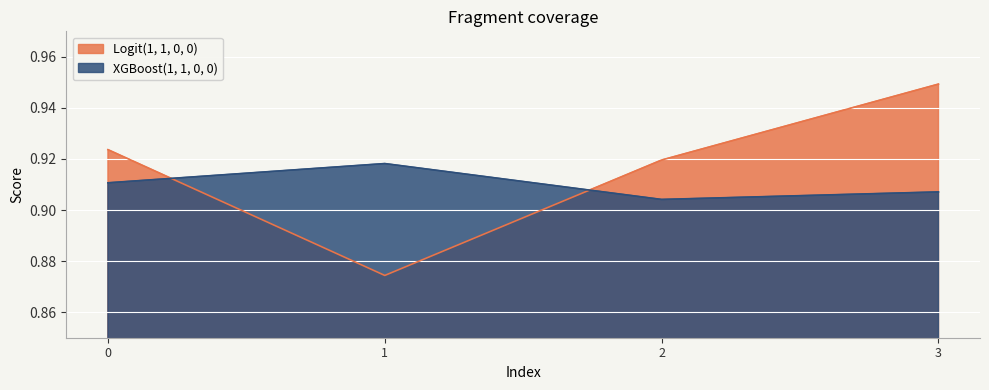

Reading left to right, extract all data points from this chart.

Logit(1, 1, 0, 0): 0.9	0.9	0.9	0.9
XGBoost(1, 1, 0, 0): 0.9	0.9	0.9	0.9